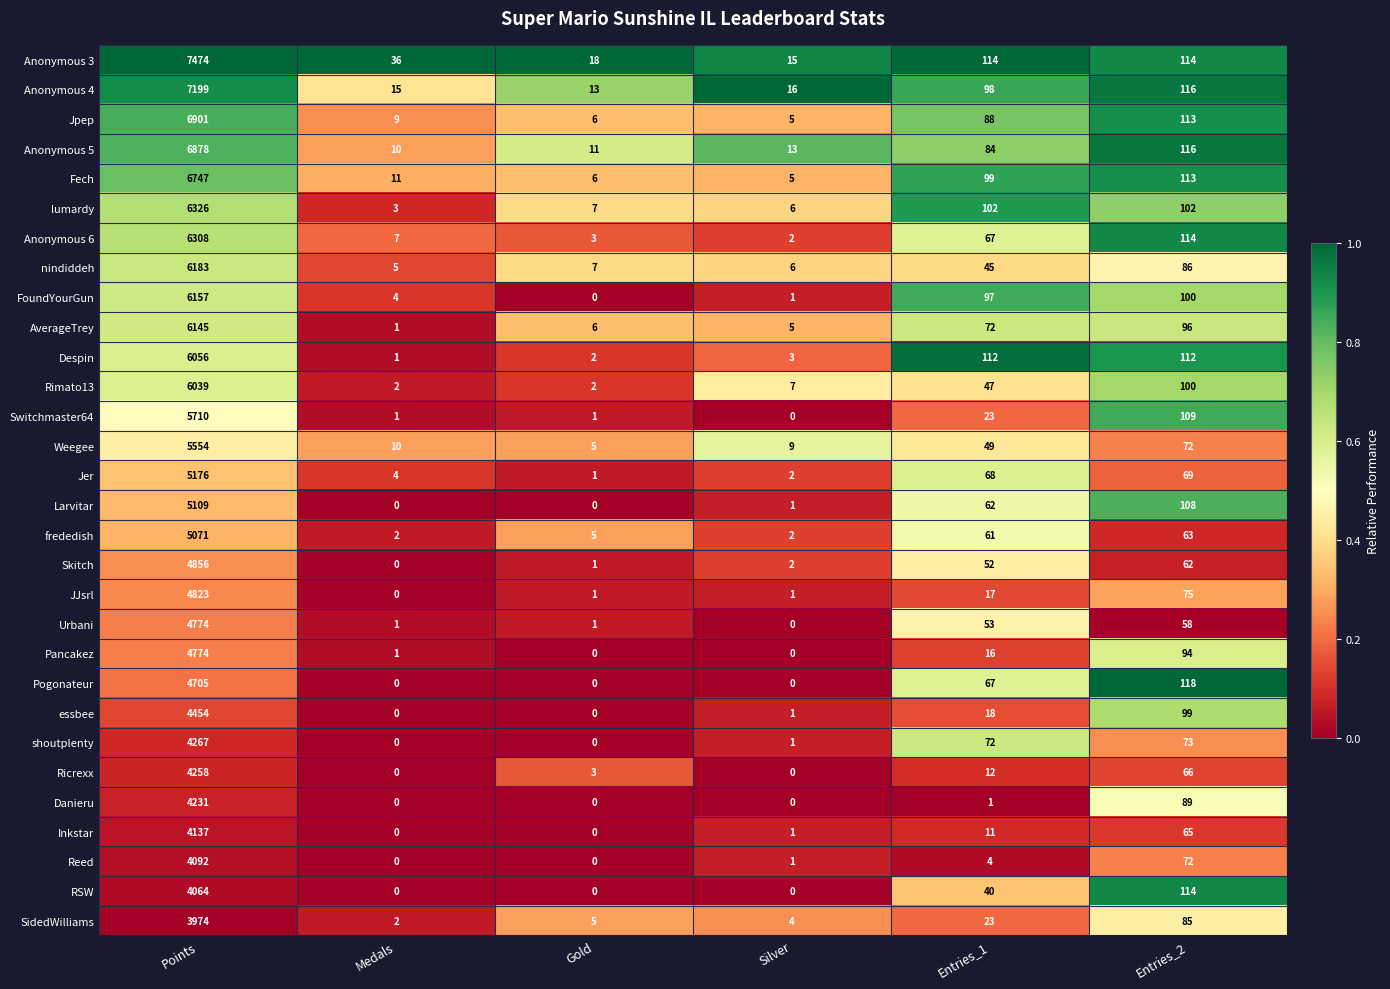

Which series has the widest spread of values?

Anonymous 3